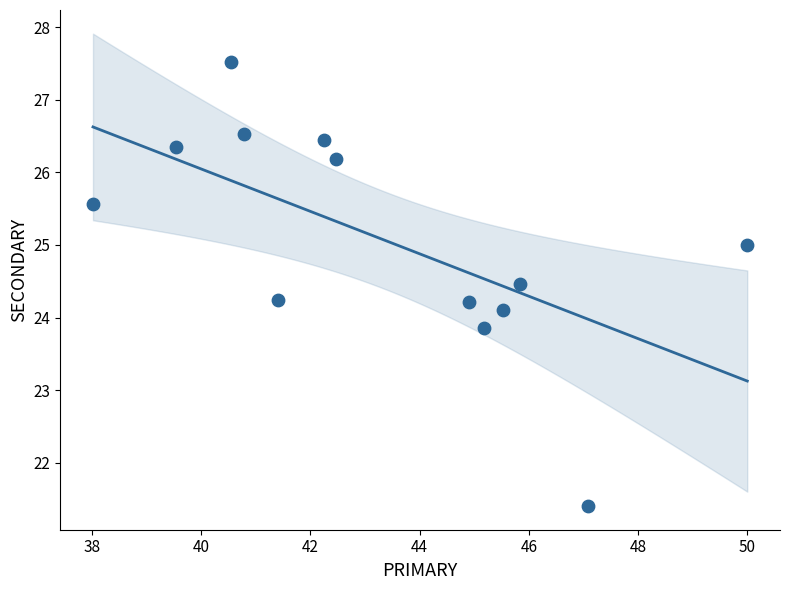

What is the range of Y values (max minus min)?

6.1